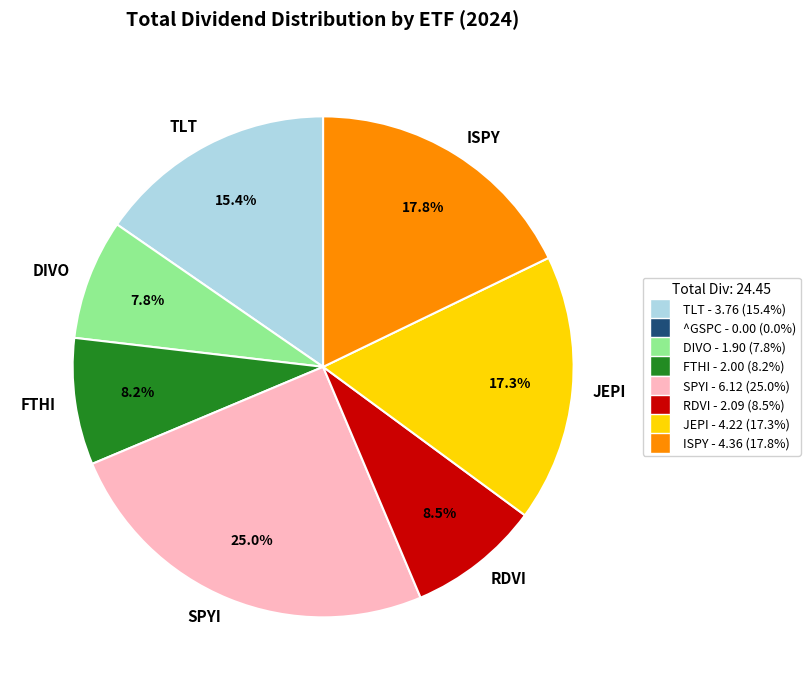

How many segments does this pie chart have?

7